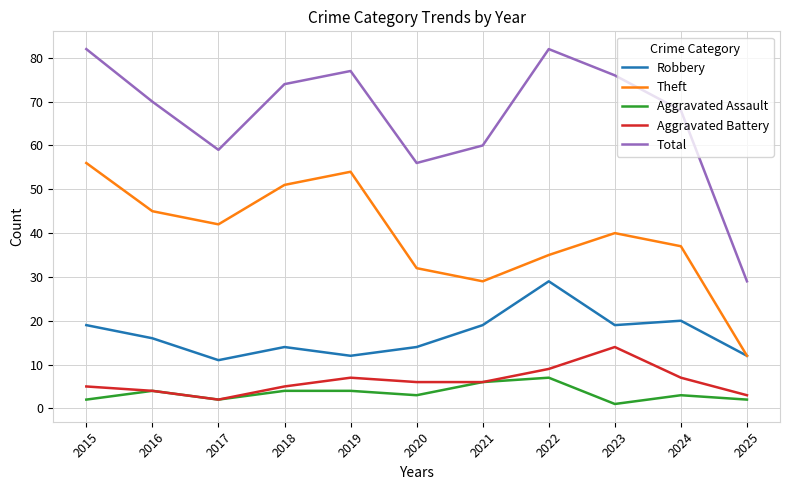

What is the difference between the maximum and minimum values in the Total series?

53